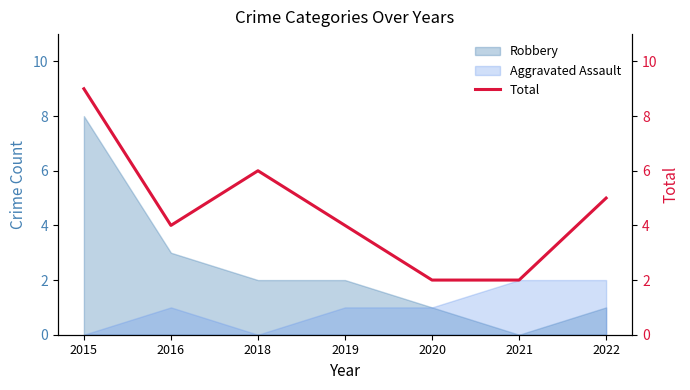

Rank the categories by value from lowest to highest.

2020, 2021, 2016, 2019, 2022, 2018, 2015